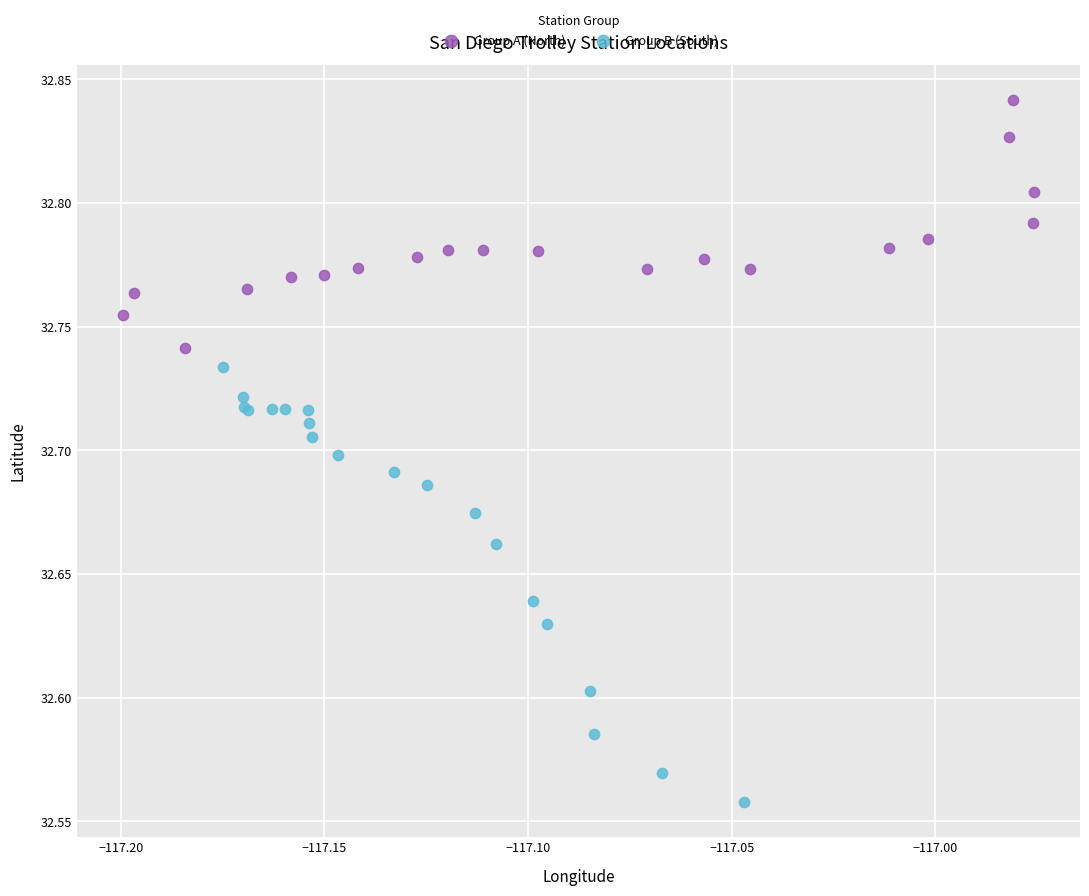

Which series has the largest Y range (max minus min)?

Group B (South)